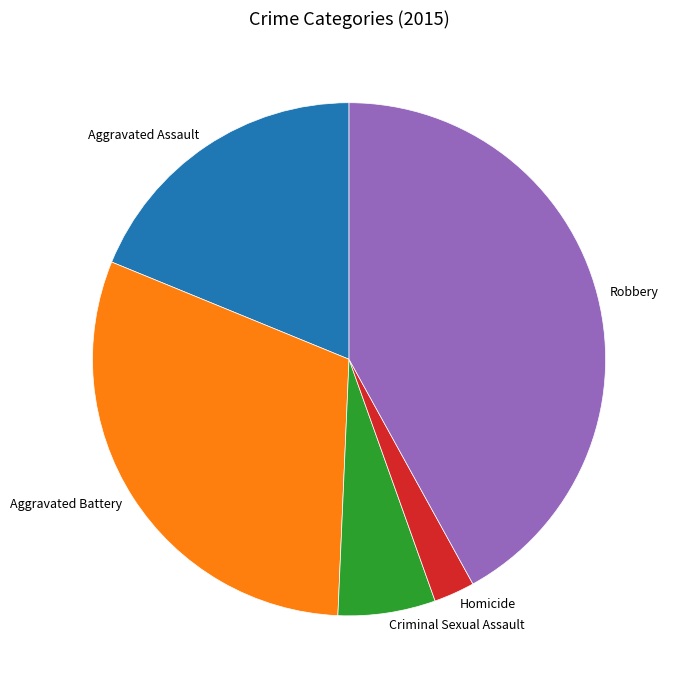

Between Aggravated Battery and Robbery, which is larger?

Robbery